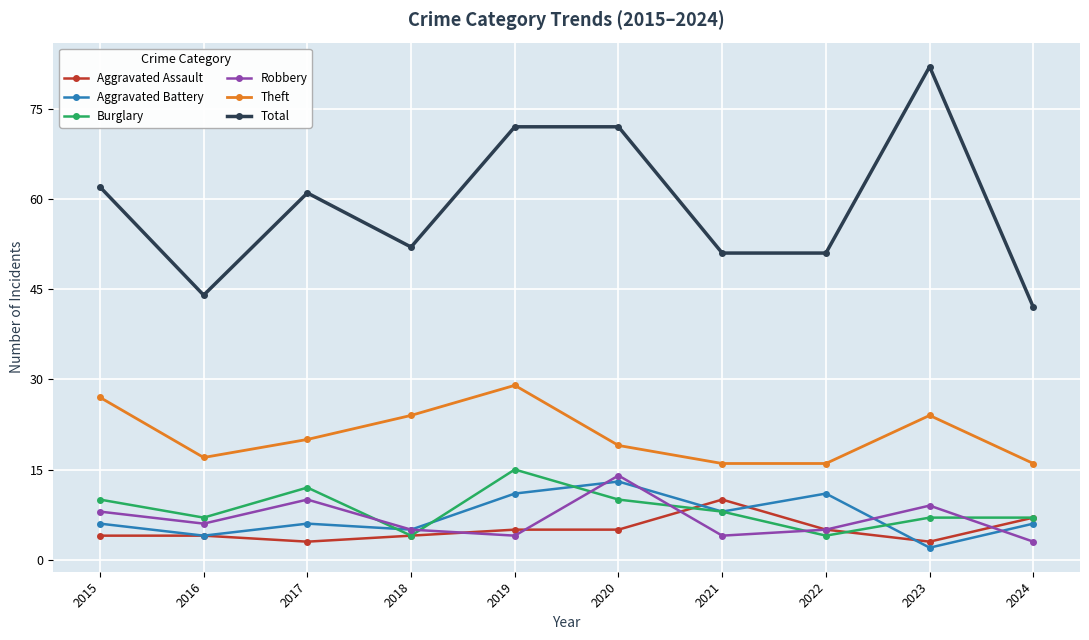

What is the total value across all series at 2020?

133